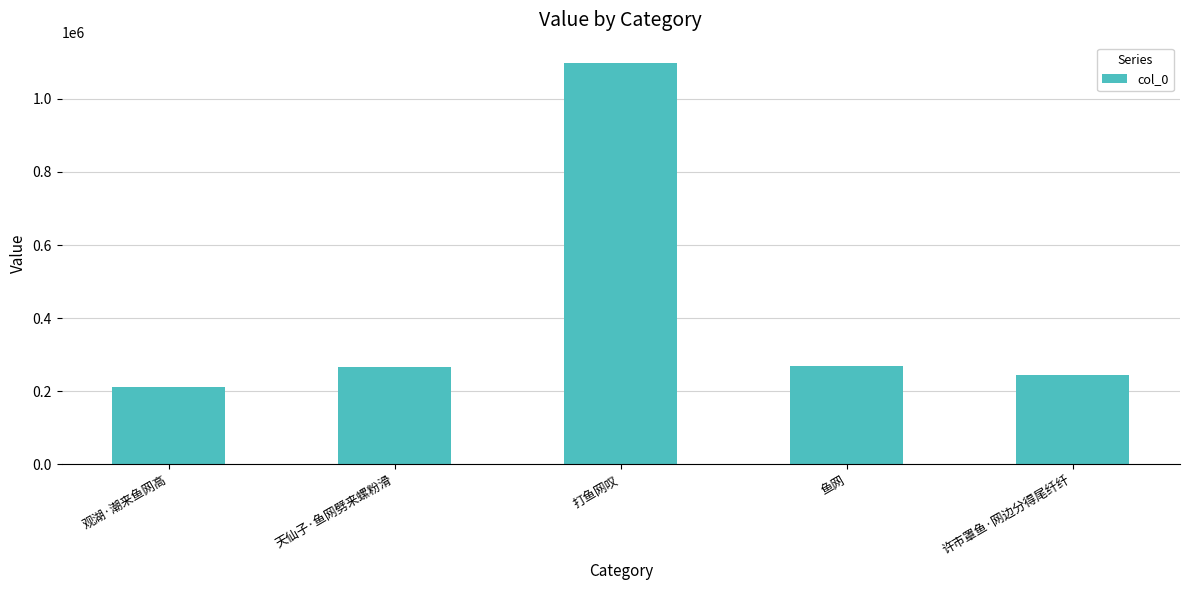

The chart shows a value of 1098986 at 打鱼网叹. True or false?

True